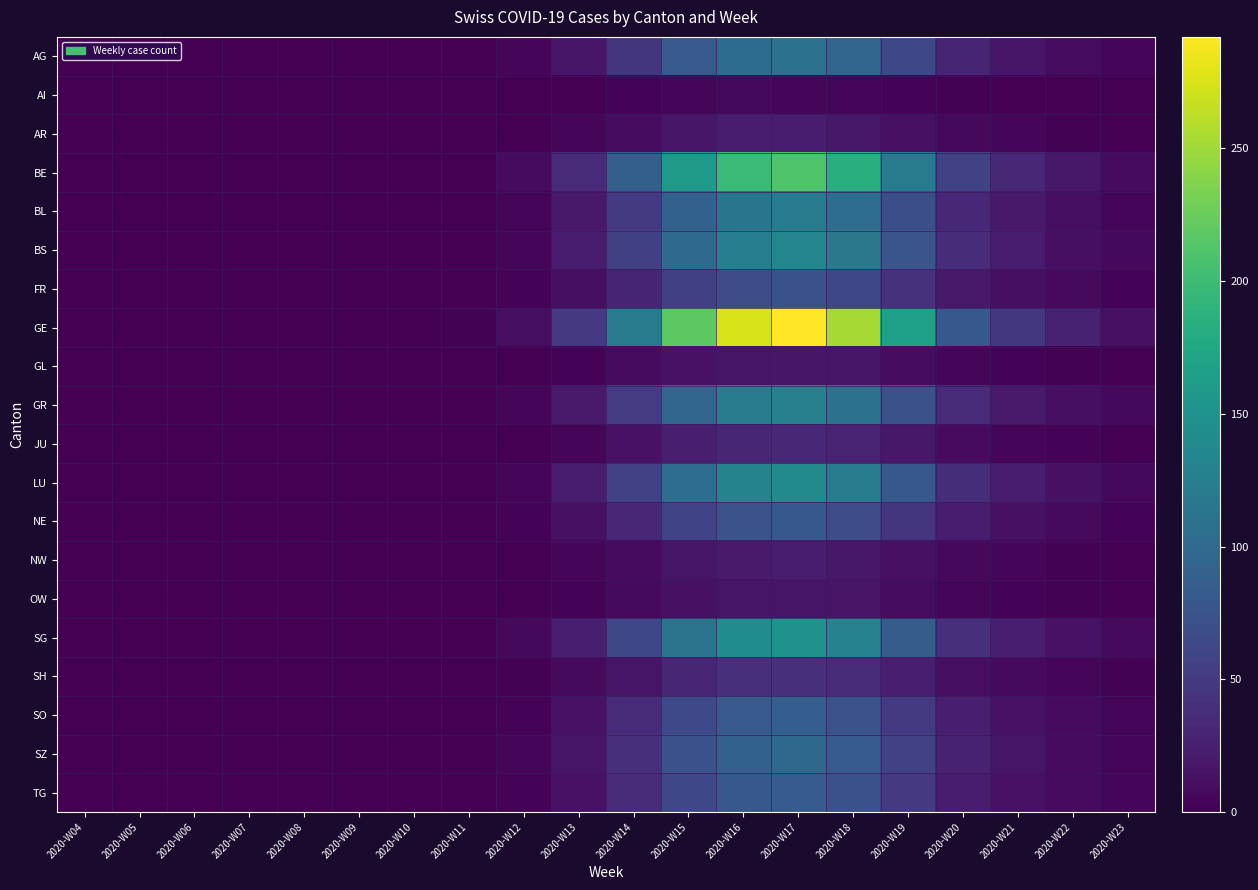

Reading left to right, what are all the values shown in this chart?

AG: 2020-W04=0	2020-W05=0	2020-W06=0	2020-W07=0	2020-W08=0	2020-W09=0	2020-W10=0	2020-W11=0	2020-W12=4	2020-W13=18	2020-W14=45	2020-W15=82	2020-W16=103	2020-W17=110	2020-W18=95	2020-W19=63	2020-W20=30	2020-W21=18	2020-W22=10	2020-W23=5
AI: 2020-W04=0	2020-W05=0	2020-W06=0	2020-W07=0	2020-W08=0	2020-W09=0	2020-W10=0	2020-W11=0	2020-W12=0	2020-W13=1	2020-W14=3	2020-W15=5	2020-W16=6	2020-W17=5	2020-W18=4	2020-W19=3	2020-W20=2	2020-W21=1	2020-W22=0	2020-W23=0
AR: 2020-W04=0	2020-W05=0	2020-W06=0	2020-W07=0	2020-W08=0	2020-W09=0	2020-W10=0	2020-W11=0	2020-W12=1	2020-W13=4	2020-W14=10	2020-W15=18	2020-W16=23	2020-W17=22	2020-W18=19	2020-W19=13	2020-W20=6	2020-W21=4	2020-W22=2	2020-W23=1
BE: 2020-W04=0	2020-W05=0	2020-W06=0	2020-W07=0	2020-W08=0	2020-W09=0	2020-W10=0	2020-W11=0	2020-W12=8	2020-W13=35	2020-W14=88	2020-W15=158	2020-W16=199	2020-W17=212	2020-W18=183	2020-W19=121	2020-W20=58	2020-W21=34	2020-W22=19	2020-W23=9
BL: 2020-W04=0	2020-W05=0	2020-W06=0	2020-W07=0	2020-W08=0	2020-W09=0	2020-W10=0	2020-W11=1	2020-W12=5	2020-W13=20	2020-W14=50	2020-W15=91	2020-W16=114	2020-W17=122	2020-W18=105	2020-W19=70	2020-W20=33	2020-W21=20	2020-W22=11	2020-W23=5
BS: 2020-W04=0	2020-W05=0	2020-W06=0	2020-W07=0	2020-W08=0	2020-W09=0	2020-W10=0	2020-W11=1	2020-W12=5	2020-W13=22	2020-W14=55	2020-W15=100	2020-W16=126	2020-W17=134	2020-W18=116	2020-W19=77	2020-W20=37	2020-W21=22	2020-W22=12	2020-W23=6
FR: 2020-W04=0	2020-W05=0	2020-W06=0	2020-W07=0	2020-W08=0	2020-W09=0	2020-W10=0	2020-W11=0	2020-W12=3	2020-W13=12	2020-W14=30	2020-W15=55	2020-W16=69	2020-W17=73	2020-W18=63	2020-W19=42	2020-W20=20	2020-W21=12	2020-W22=7	2020-W23=3
GE: 2020-W04=0	2020-W05=0	2020-W06=0	2020-W07=0	2020-W08=0	2020-W09=0	2020-W10=0	2020-W11=2	2020-W12=11	2020-W13=48	2020-W14=121	2020-W15=218	2020-W16=274	2020-W17=292	2020-W18=253	2020-W19=167	2020-W20=80	2020-W21=47	2020-W22=27	2020-W23=13
GL: 2020-W04=0	2020-W05=0	2020-W06=0	2020-W07=0	2020-W08=0	2020-W09=0	2020-W10=0	2020-W11=0	2020-W12=1	2020-W13=3	2020-W14=8	2020-W15=14	2020-W16=17	2020-W17=18	2020-W18=16	2020-W19=10	2020-W20=5	2020-W21=3	2020-W22=2	2020-W23=1
GR: 2020-W04=0	2020-W05=0	2020-W06=0	2020-W07=0	2020-W08=0	2020-W09=0	2020-W10=0	2020-W11=1	2020-W12=5	2020-W13=21	2020-W14=52	2020-W15=95	2020-W16=119	2020-W17=127	2020-W18=110	2020-W19=72	2020-W20=35	2020-W21=21	2020-W22=12	2020-W23=6
JU: 2020-W04=0	2020-W05=0	2020-W06=0	2020-W07=0	2020-W08=0	2020-W09=0	2020-W10=0	2020-W11=0	2020-W12=1	2020-W13=5	2020-W14=14	2020-W15=25	2020-W16=31	2020-W17=33	2020-W18=29	2020-W19=19	2020-W20=9	2020-W21=5	2020-W22=3	2020-W23=1
LU: 2020-W04=0	2020-W05=0	2020-W06=0	2020-W07=0	2020-W08=0	2020-W09=0	2020-W10=0	2020-W11=1	2020-W12=5	2020-W13=23	2020-W14=57	2020-W15=104	2020-W16=131	2020-W17=139	2020-W18=120	2020-W19=80	2020-W20=38	2020-W21=23	2020-W22=13	2020-W23=6
NE: 2020-W04=0	2020-W05=0	2020-W06=0	2020-W07=0	2020-W08=0	2020-W09=0	2020-W10=0	2020-W11=0	2020-W12=3	2020-W13=13	2020-W14=33	2020-W15=59	2020-W16=75	2020-W17=80	2020-W18=69	2020-W19=45	2020-W20=22	2020-W21=13	2020-W22=7	2020-W23=3
NW: 2020-W04=0	2020-W05=0	2020-W06=0	2020-W07=0	2020-W08=0	2020-W09=0	2020-W10=0	2020-W11=0	2020-W12=1	2020-W13=4	2020-W14=9	2020-W15=17	2020-W16=21	2020-W17=23	2020-W18=19	2020-W19=13	2020-W20=6	2020-W21=4	2020-W22=2	2020-W23=1
OW: 2020-W04=0	2020-W05=0	2020-W06=0	2020-W07=0	2020-W08=0	2020-W09=0	2020-W10=0	2020-W11=0	2020-W12=1	2020-W13=3	2020-W14=7	2020-W15=13	2020-W16=16	2020-W17=17	2020-W18=15	2020-W19=10	2020-W20=5	2020-W21=3	2020-W22=2	2020-W23=1
SG: 2020-W04=0	2020-W05=0	2020-W06=0	2020-W07=0	2020-W08=0	2020-W09=0	2020-W10=0	2020-W11=1	2020-W12=6	2020-W13=25	2020-W14=62	2020-W15=112	2020-W16=141	2020-W17=150	2020-W18=130	2020-W19=86	2020-W20=41	2020-W21=24	2020-W22=14	2020-W23=7
SH: 2020-W04=0	2020-W05=0	2020-W06=0	2020-W07=0	2020-W08=0	2020-W09=0	2020-W10=0	2020-W11=0	2020-W12=2	2020-W13=7	2020-W14=17	2020-W15=31	2020-W16=39	2020-W17=41	2020-W18=36	2020-W19=24	2020-W20=11	2020-W21=7	2020-W22=4	2020-W23=2
SO: 2020-W04=0	2020-W05=0	2020-W06=0	2020-W07=0	2020-W08=0	2020-W09=0	2020-W10=0	2020-W11=0	2020-W12=3	2020-W13=14	2020-W14=36	2020-W15=65	2020-W16=82	2020-W17=87	2020-W18=75	2020-W19=50	2020-W20=24	2020-W21=14	2020-W22=8	2020-W23=4
SZ: 2020-W04=0	2020-W05=0	2020-W06=0	2020-W07=0	2020-W08=0	2020-W09=0	2020-W10=0	2020-W11=1	2020-W12=4	2020-W13=16	2020-W14=40	2020-W15=73	2020-W16=91	2020-W17=97	2020-W18=84	2020-W19=56	2020-W20=27	2020-W21=16	2020-W22=9	2020-W23=4
TG: 2020-W04=0	2020-W05=0	2020-W06=0	2020-W07=0	2020-W08=0	2020-W09=0	2020-W10=0	2020-W11=0	2020-W12=3	2020-W13=14	2020-W14=35	2020-W15=63	2020-W16=79	2020-W17=84	2020-W18=73	2020-W19=48	2020-W20=23	2020-W21=14	2020-W22=8	2020-W23=4